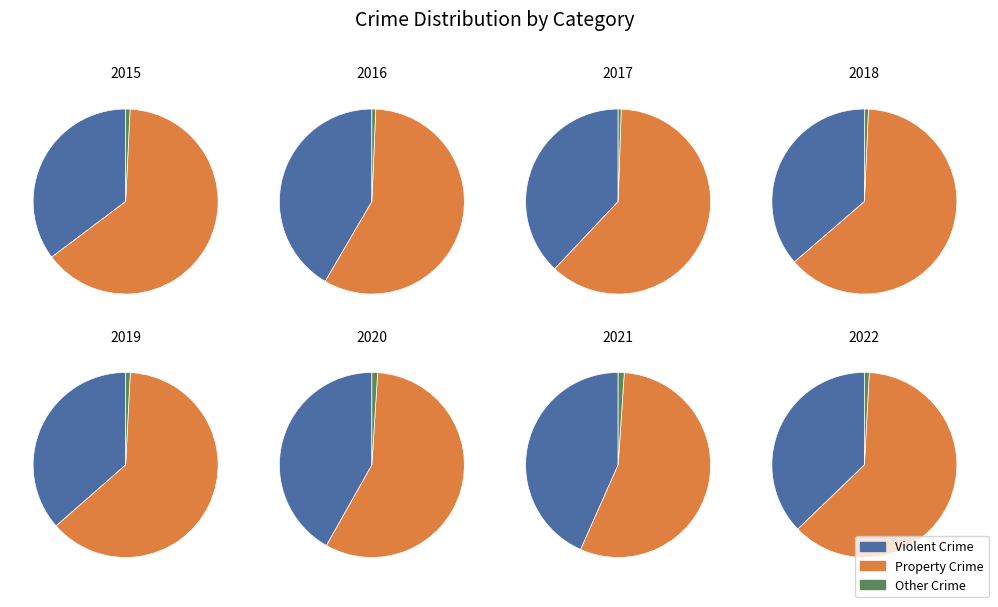

Is it true that Burglary is 19% of the pie?

False